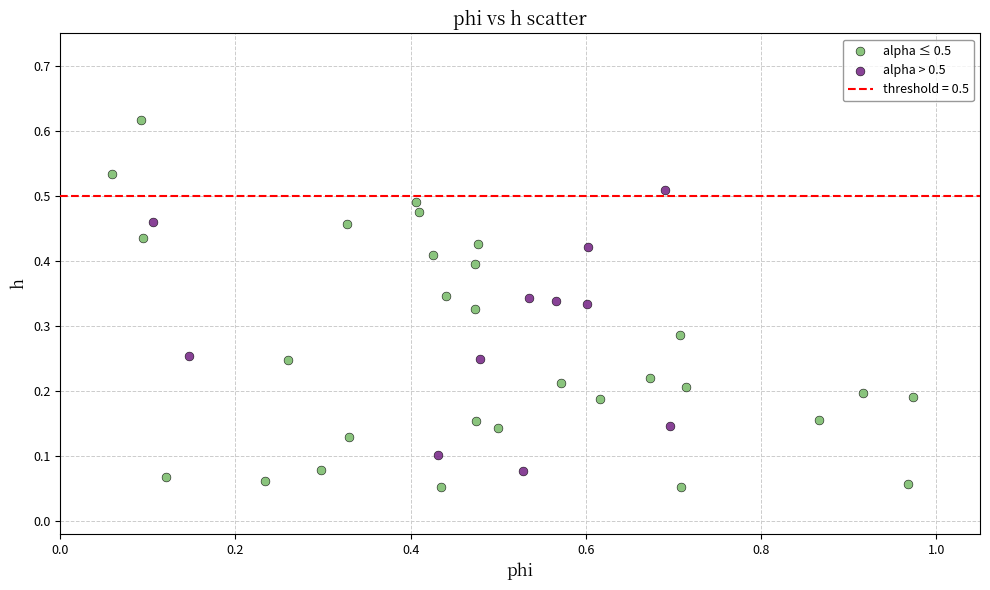

Which series contains the highest Y value?

alpha ≤ 0.5